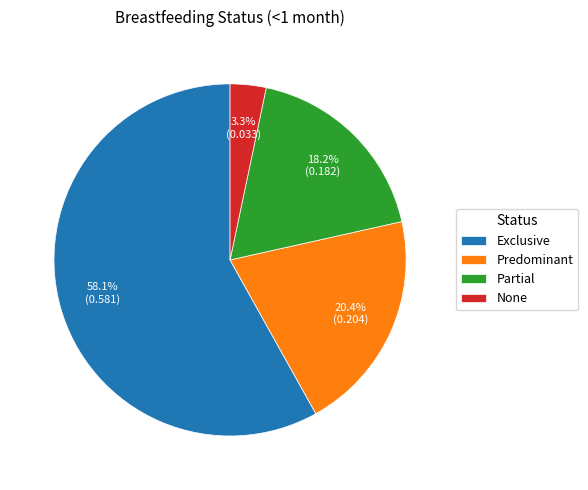

Which category accounts for the majority?

Exclusive